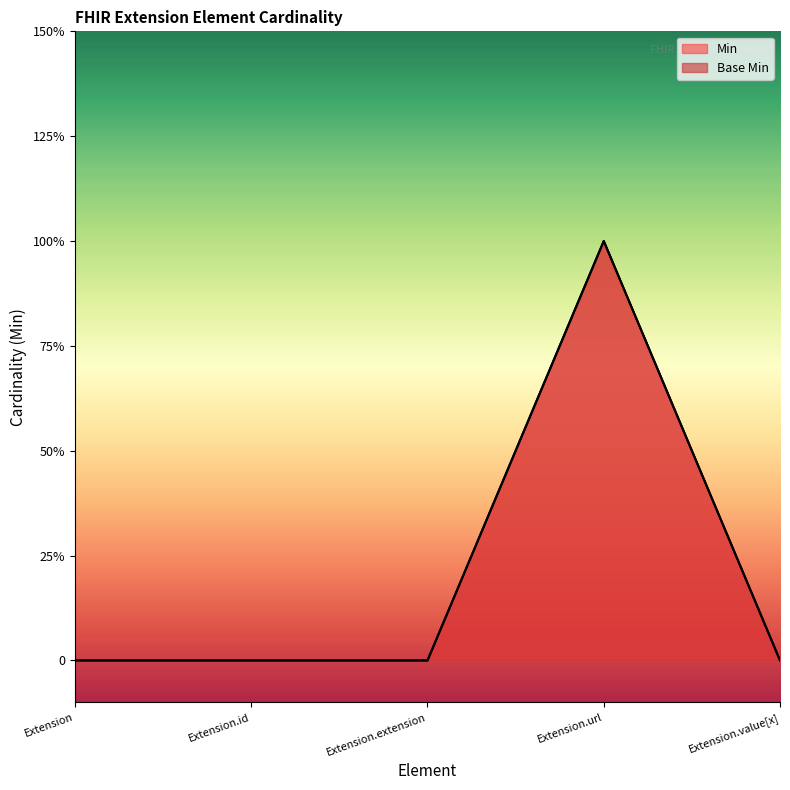

What is the label of the 3rd point from the left?

Extension.extension